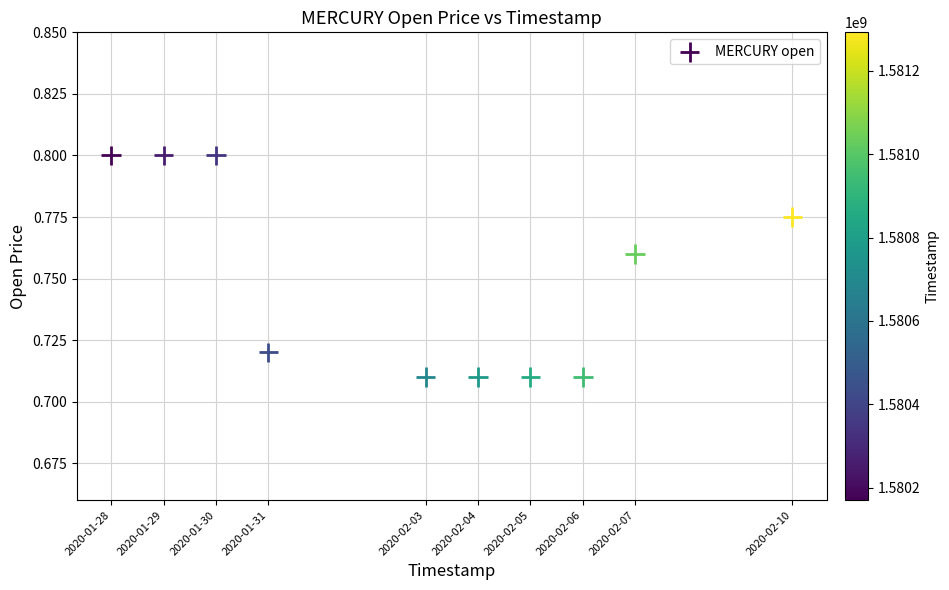

What is the average X value?

1580679360.0